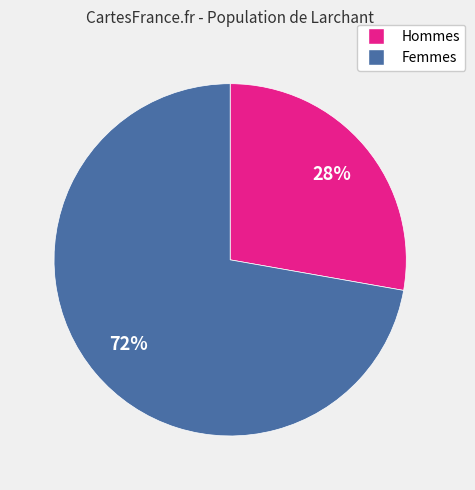

Is there any slice that represents more than half of the pie?

Yes